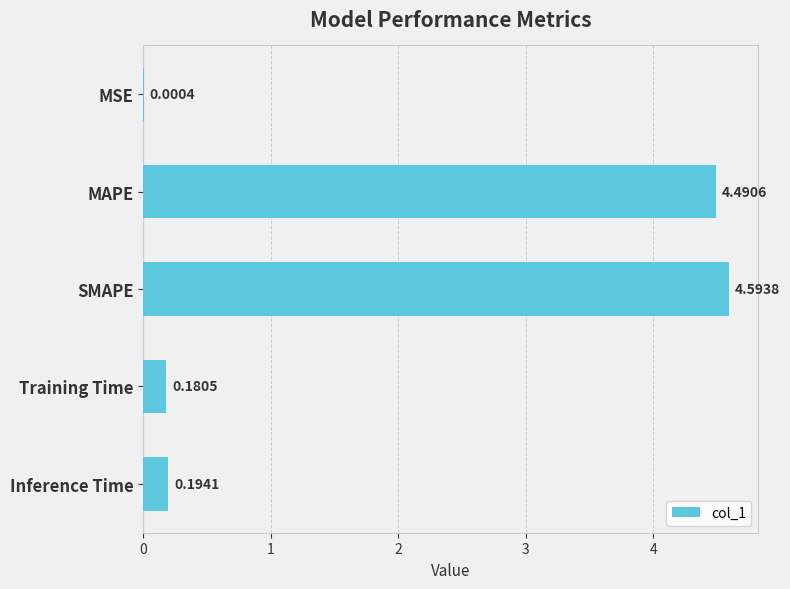

What is the average value?

1.9